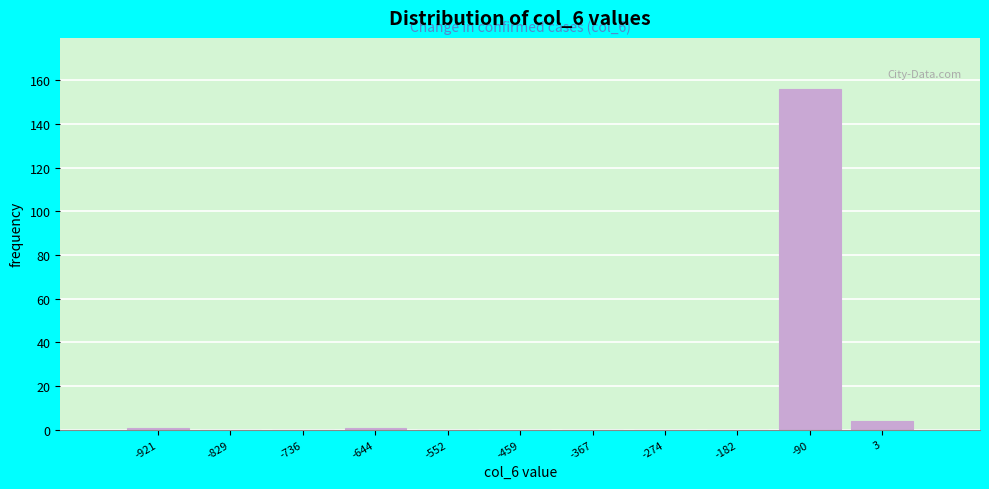

Reading left to right, what are all the values shown in this chart?

-921=1	-829=0	-736=0	-644=1	-552=0	-459=0	-367=0	-274=0	-182=0	-90=156	3=4